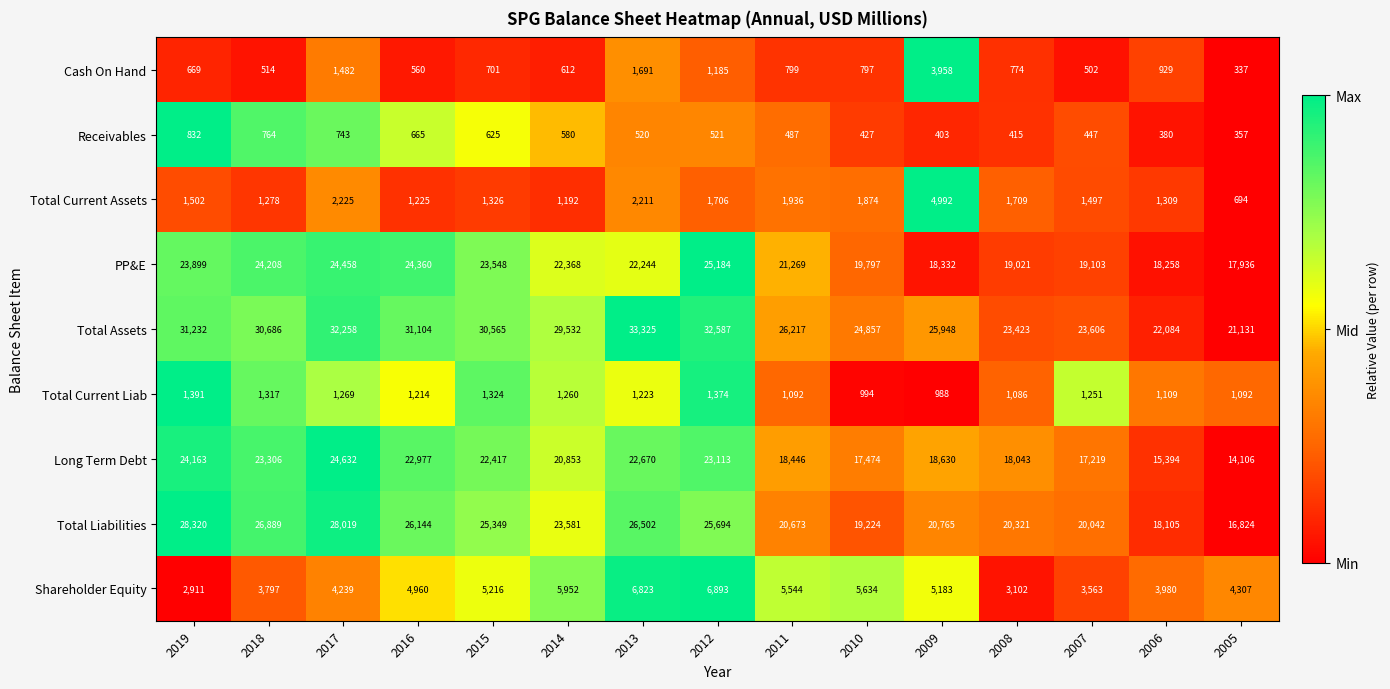

The Receivables series shows 415 at 2008. True or false?

True